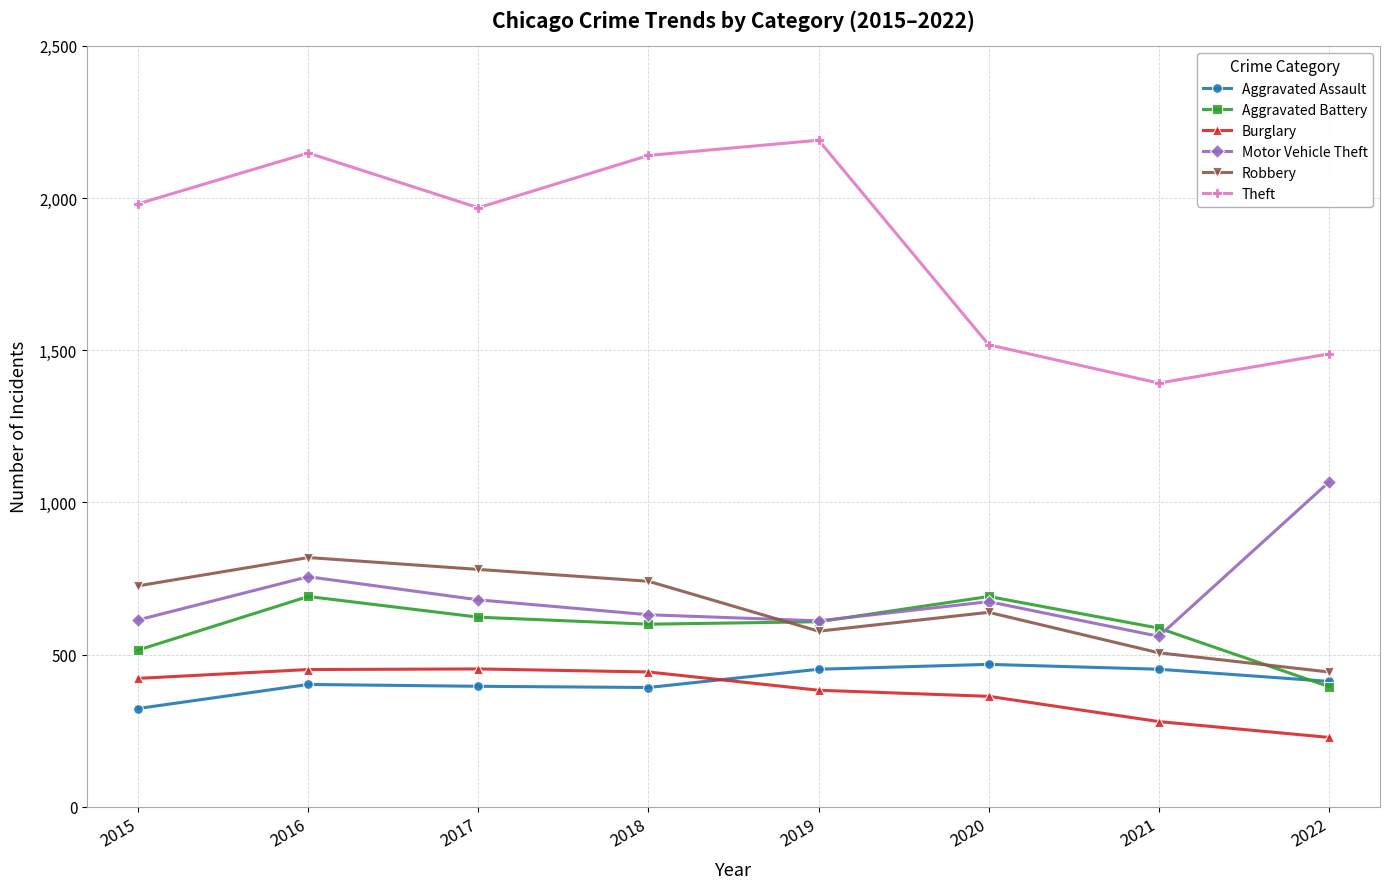

At how many categories does at least one series exceed 1804?

5